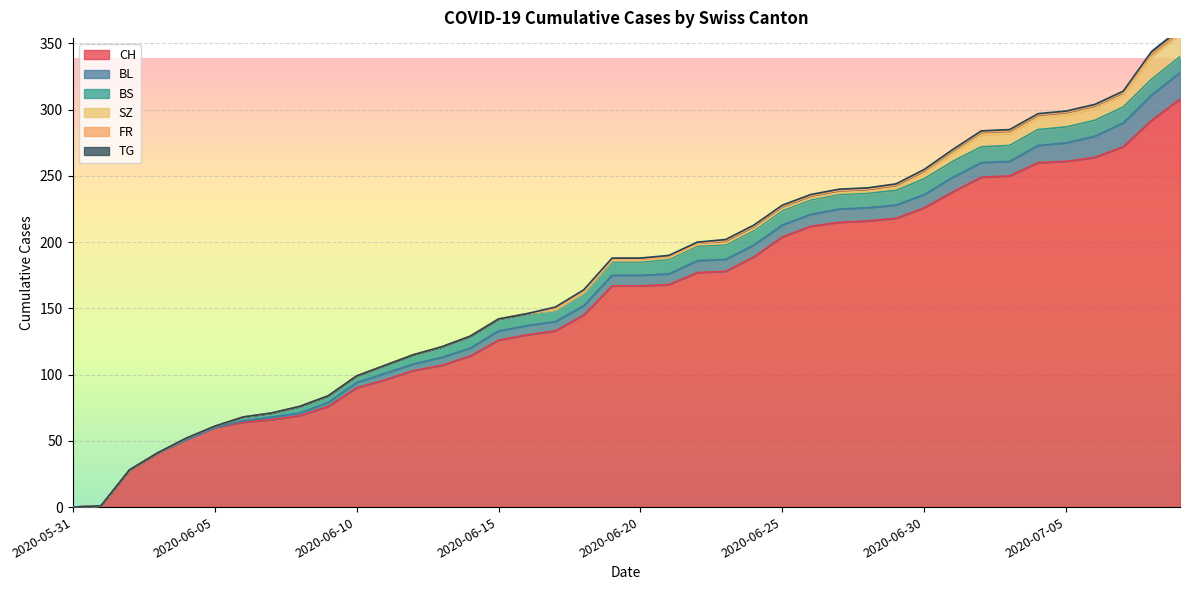

What is the difference between the BS values at 2020-05-31 and 2020-06-30?

12